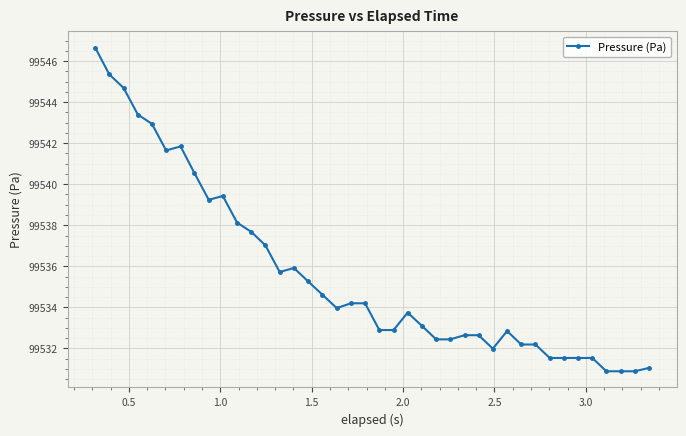

What is the sum of all values?

3981424.3